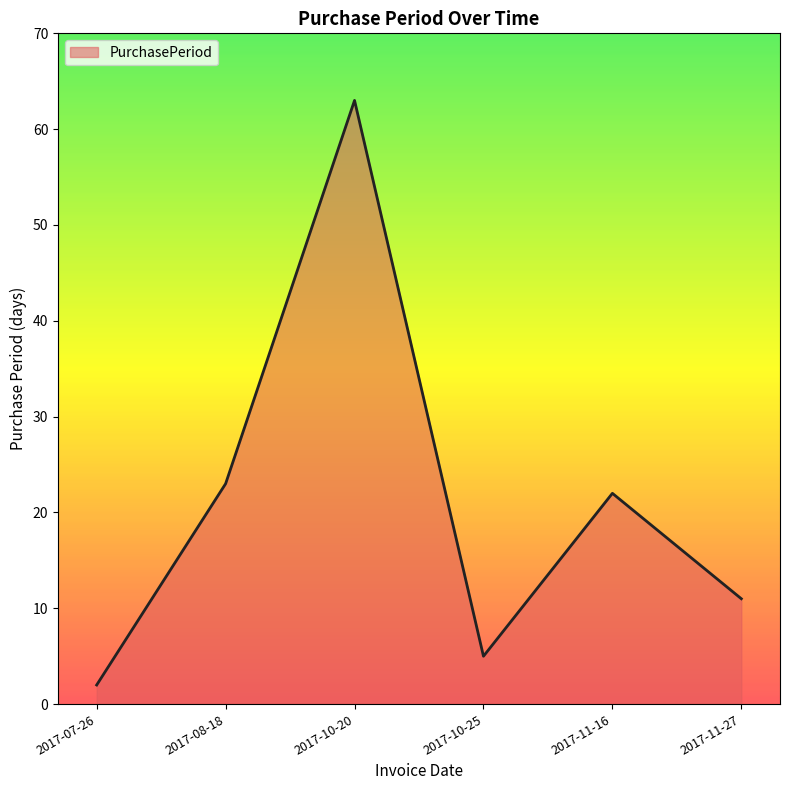

What position from the right is 2017-07-26?

6